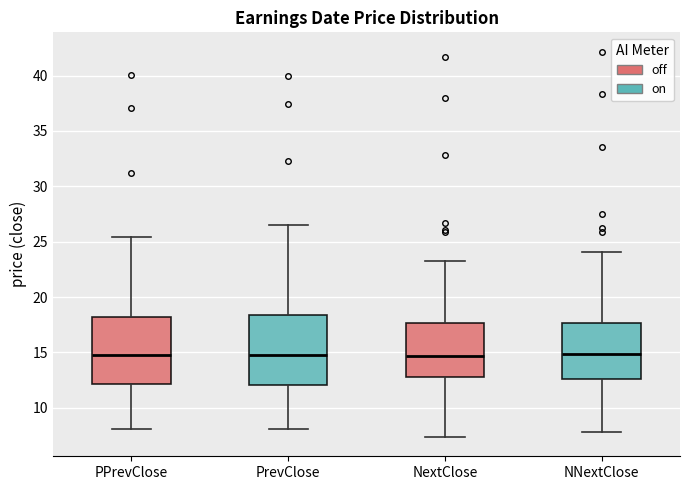

Reading left to right, read every box against the y-axis: the position of its median line, the range the box covers, and the ends of its whiskers. The values are not printed on the chart, so give them approximately, as read against the axis.

PPrevClose: median 15.0, box 12.0 to 18.0, whiskers 8.0 to 25.5
PrevClose: median 15.0, box 12.0 to 18.5, whiskers 8.0 to 26.5
NextClose: median 14.5, box 13.0 to 17.5, whiskers 7.5 to 23.0
NNextClose: median 15.0, box 12.5 to 17.5, whiskers 8.0 to 24.0